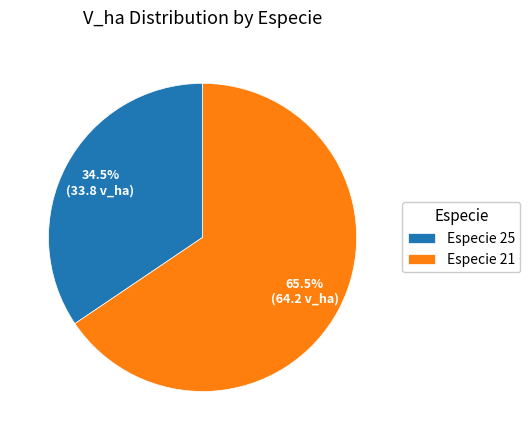

What is the smallest slice in the pie chart?

Especie 25